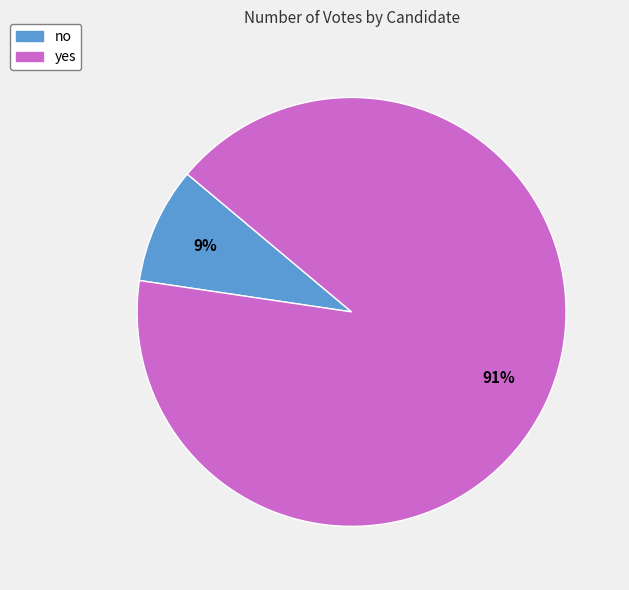

True or false: no accounts for 9% of the total.

True